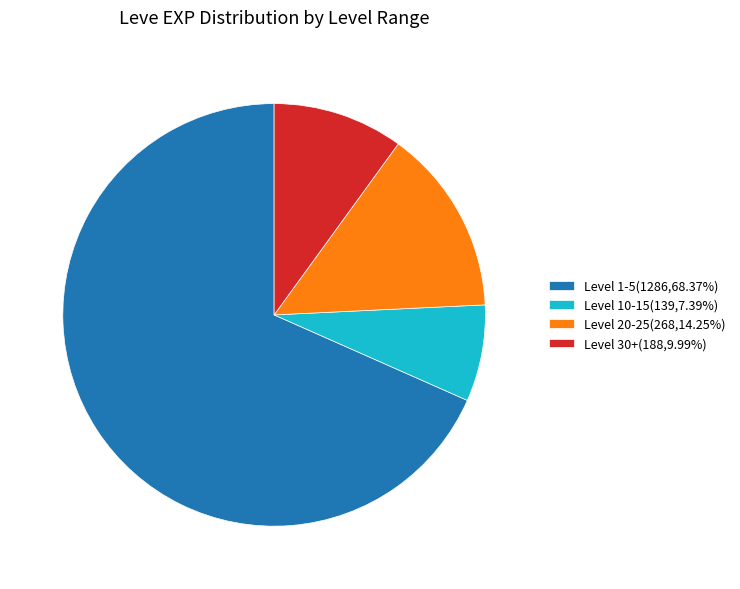

Is the sum of Level 30+(188,9.99%) and Level 20-25(268,14.25%) greater than half?

No